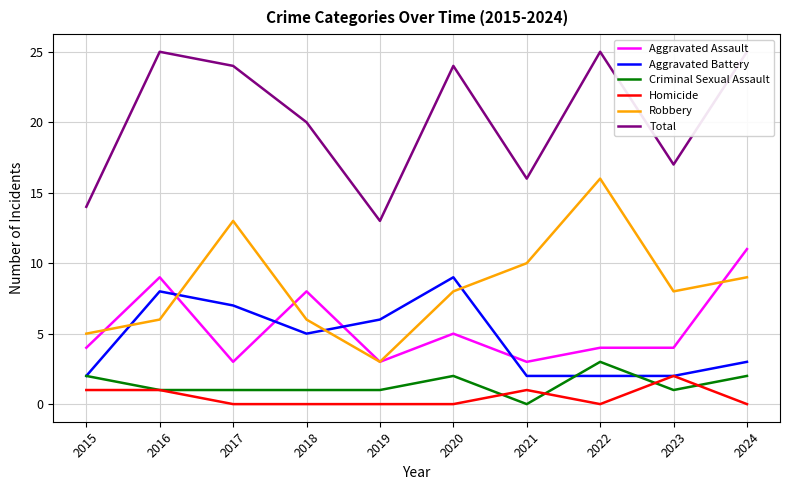

List the labels in order of Criminal Sexual Assault value, smallest first.

2021, 2016, 2017, 2018, 2019, 2023, 2015, 2020, 2024, 2022